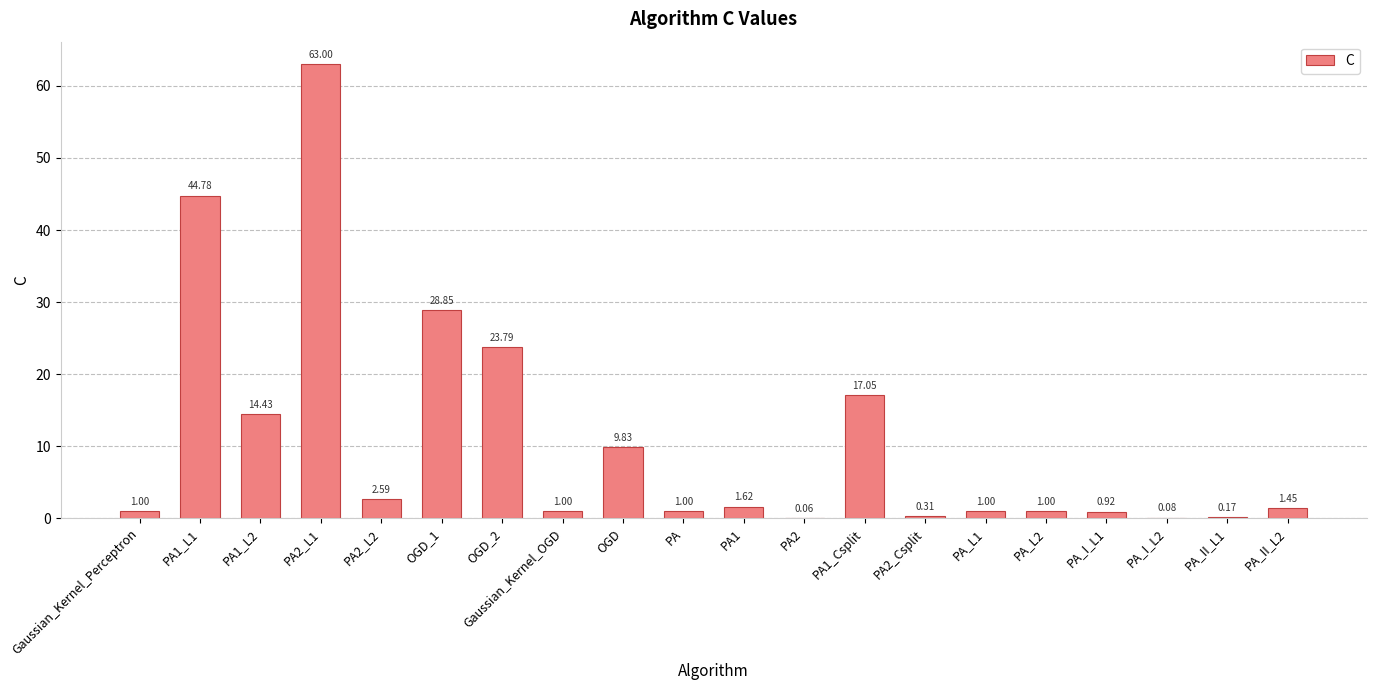

What is the sum of the values at PA_II_L1 and PA2_L1?

63.2